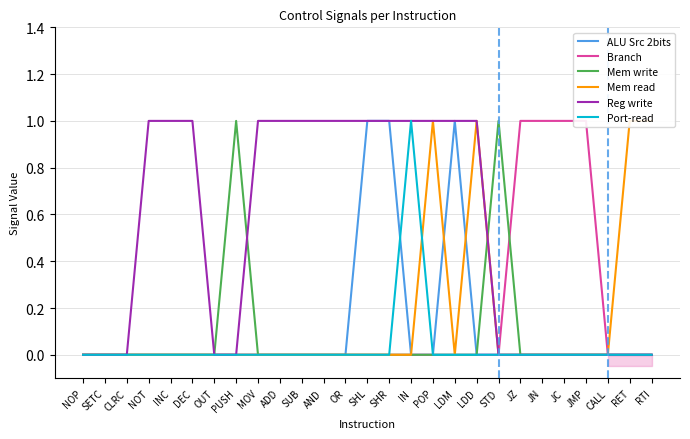

In Mem read, how many points are higher than both neighbors (excluding endpoints)?

2